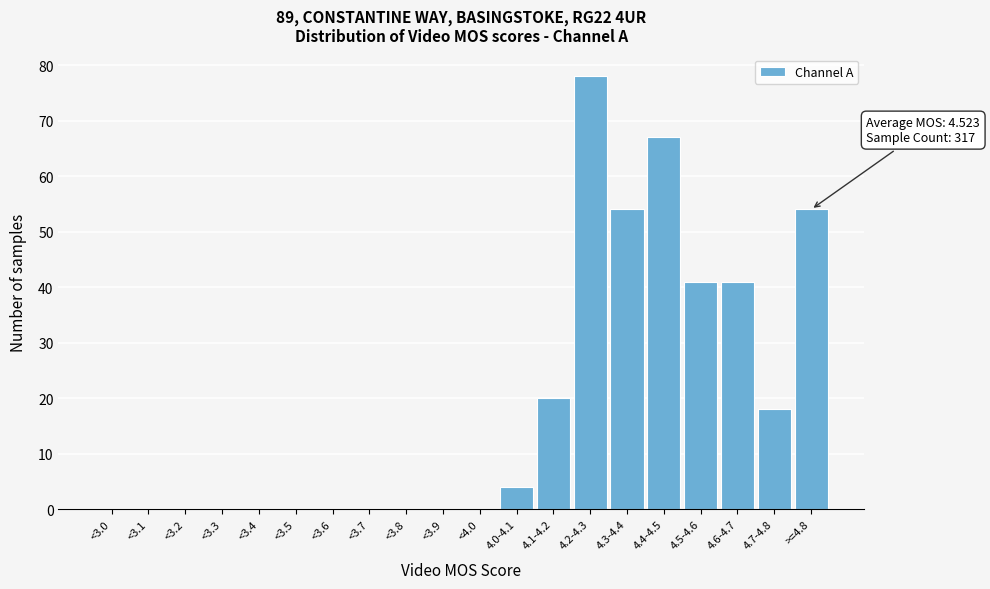

Reading left to right, list all the values displayed in this chart.

<3.0=0	<3.1=0	<3.2=0	<3.3=0	<3.4=0	<3.5=0	<3.6=0	<3.7=0	<3.8=0	<3.9=0	<4.0=0	4.0-4.1=4	4.1-4.2=20	4.2-4.3=78	4.3-4.4=54	4.4-4.5=67	4.5-4.6=41	4.6-4.7=41	4.7-4.8=18	>=4.8=54